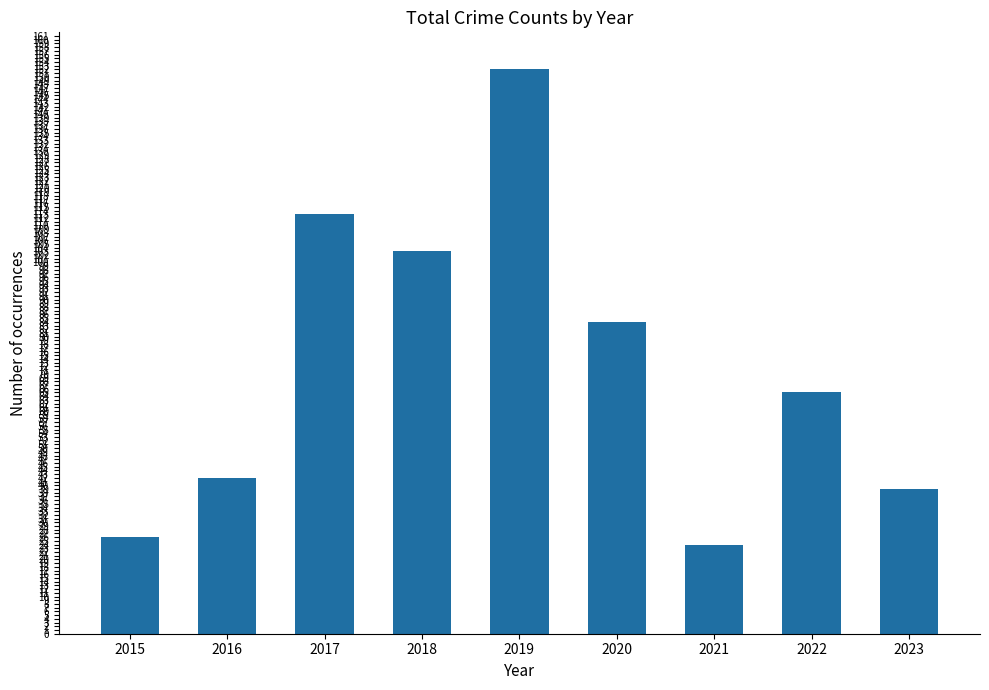

Is it true that the value at 2021 is 24?

True